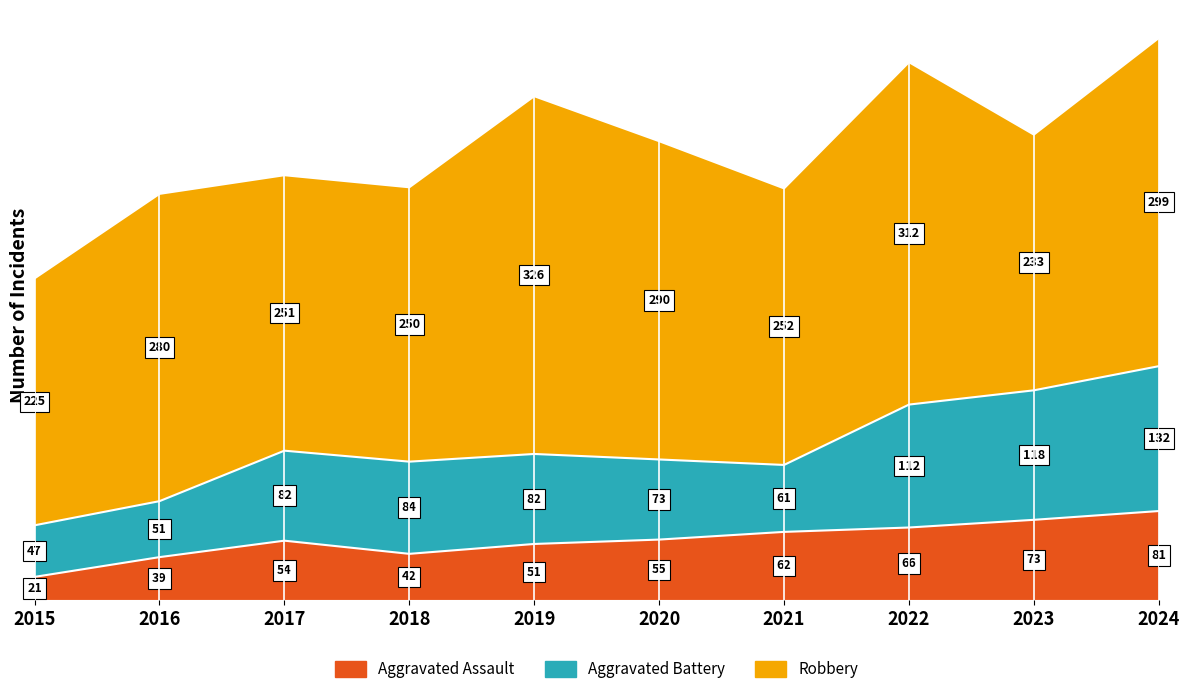

Which series changed the most between 2015 and 2023?

Aggravated Battery